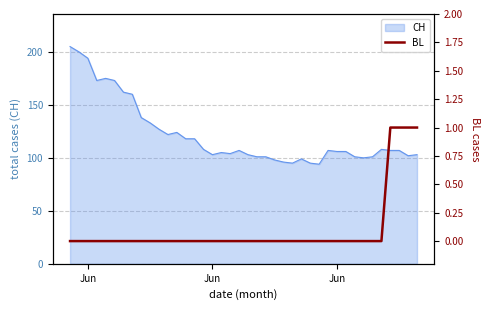

What is the label of the 24th point from the right?

Jun